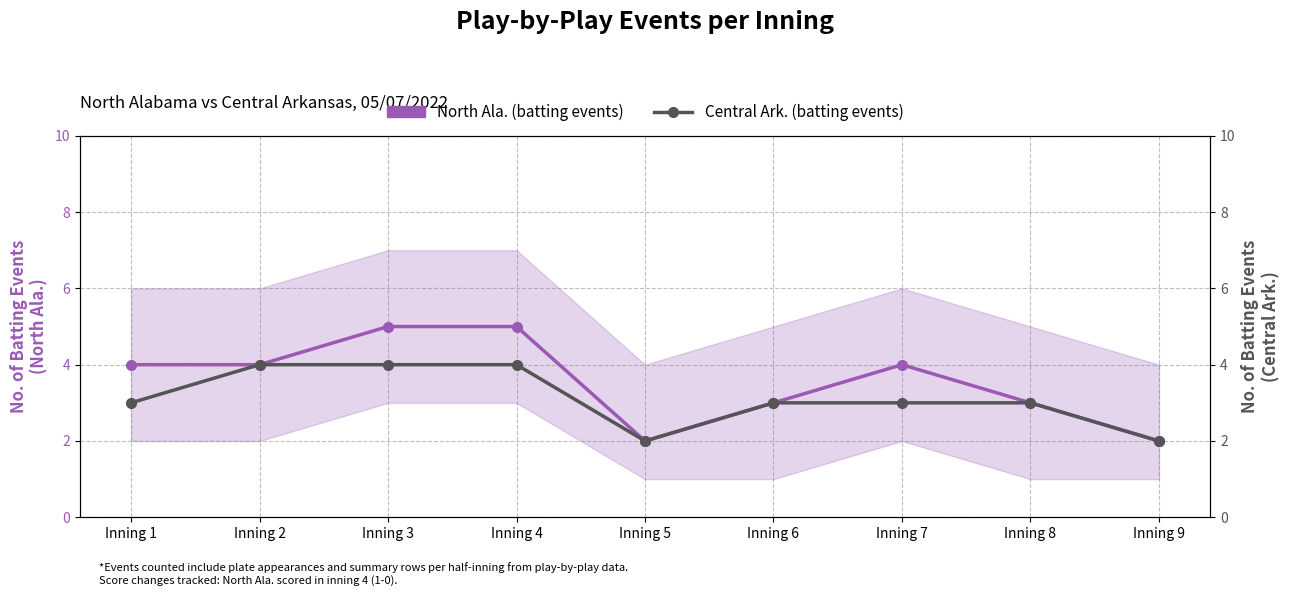

How many values in the Central Ark. (batting events) series exceed 3?

3